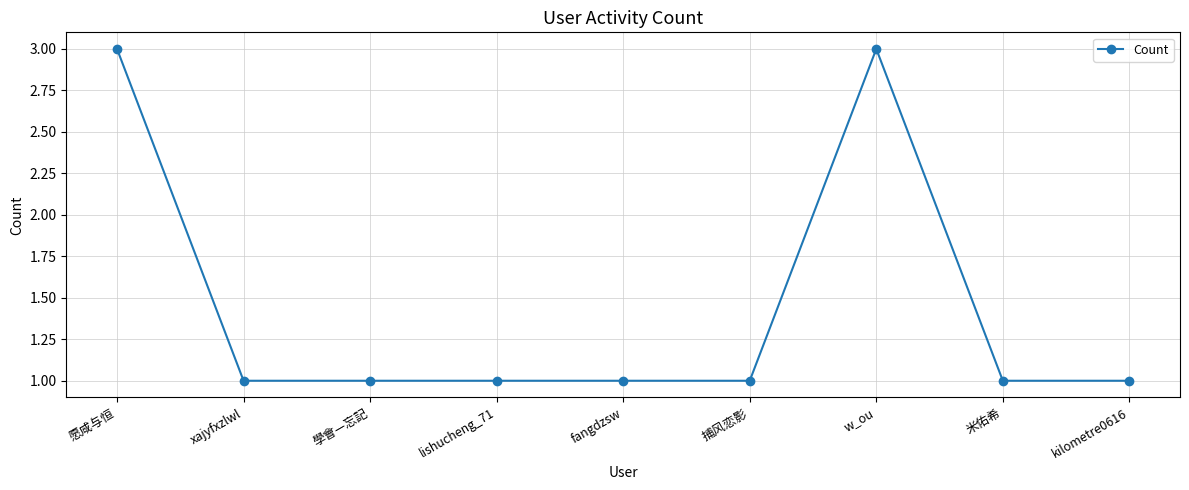

What is the average value?

1